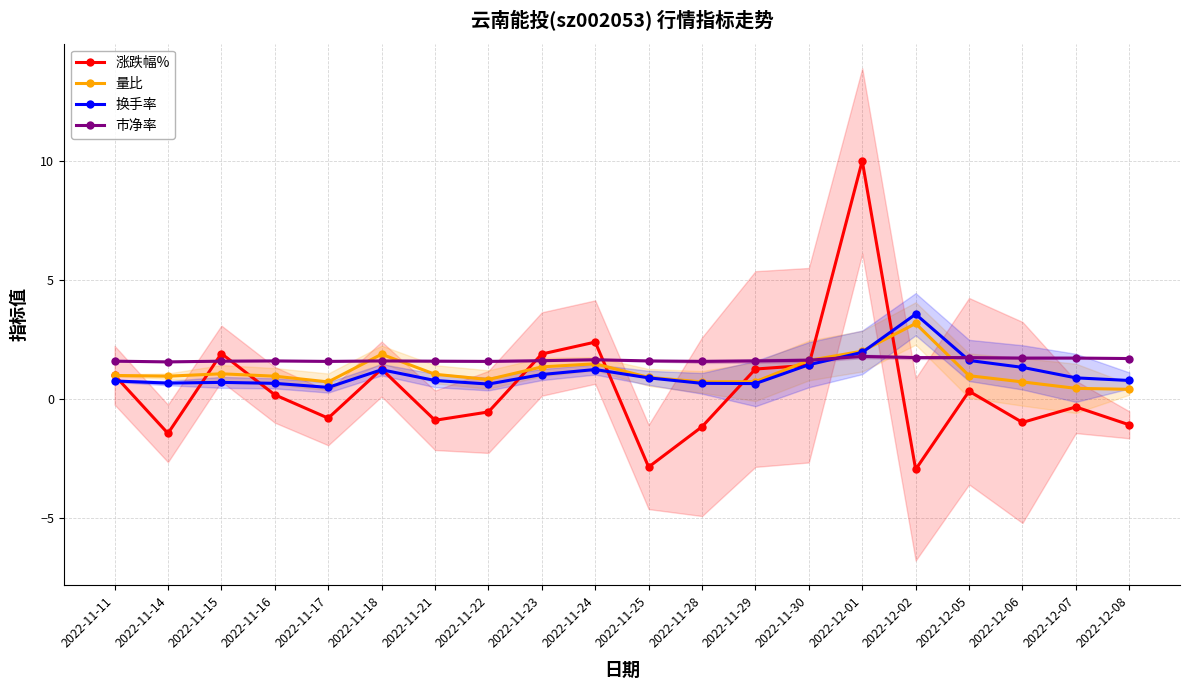

Which series has the largest total across all categories?

市净率